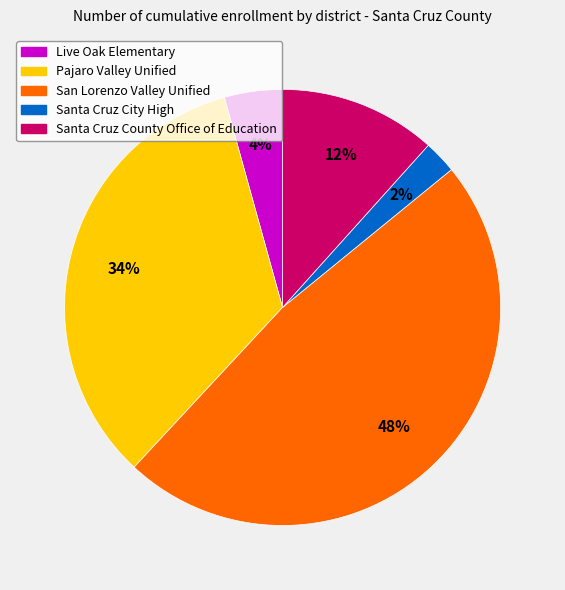

To the nearest percent, what is the average slice percentage?

20%